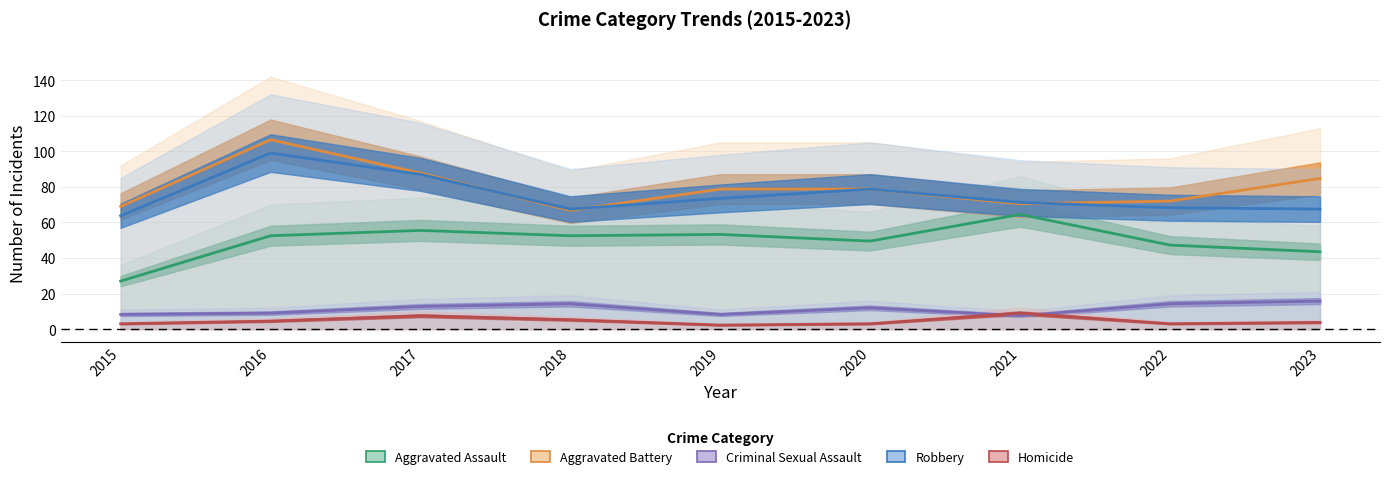

Which series changed the most between 2015 and 2019?

Aggravated Assault